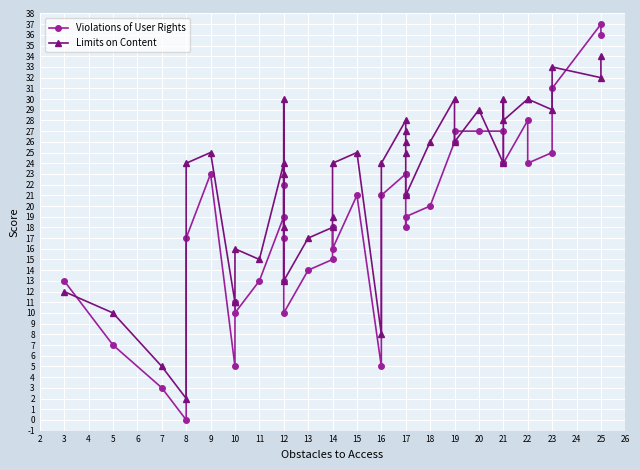

How many lines are shown in the chart?

2